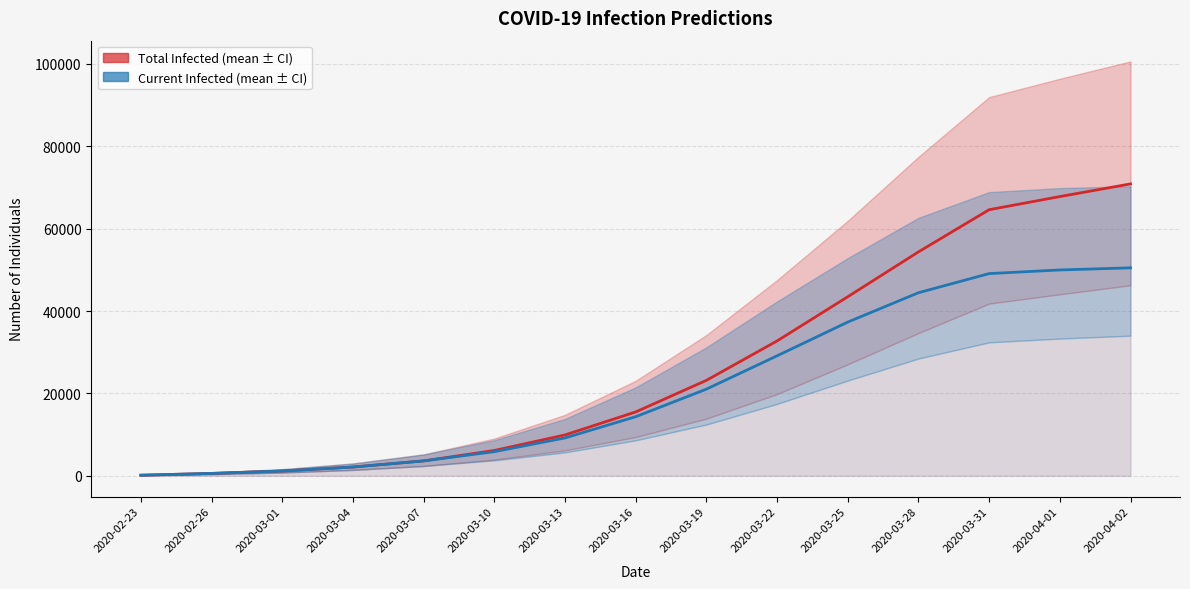

What is the total value across all series at 2020-03-01?

2328